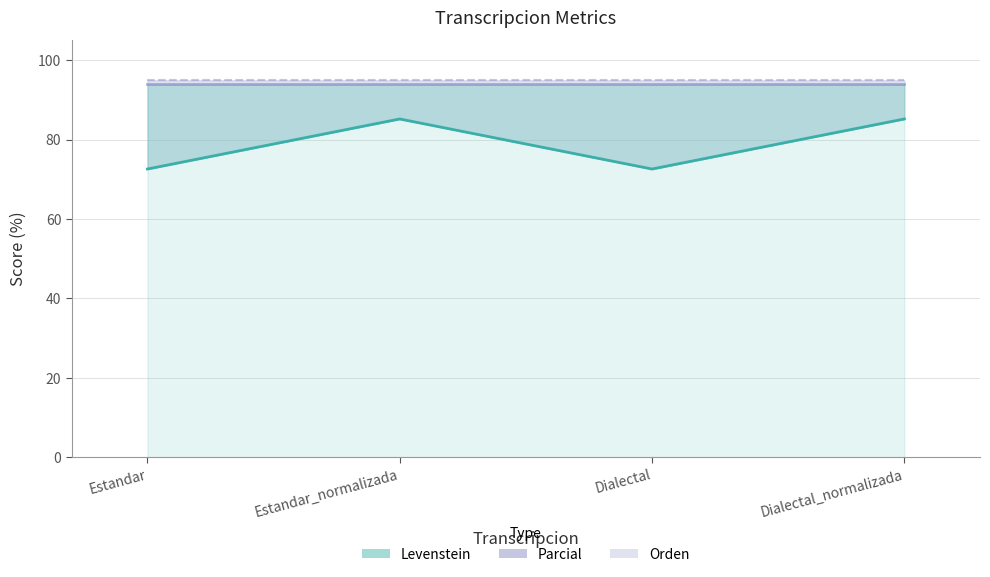

What value does the data have at Dialectal?

72.6